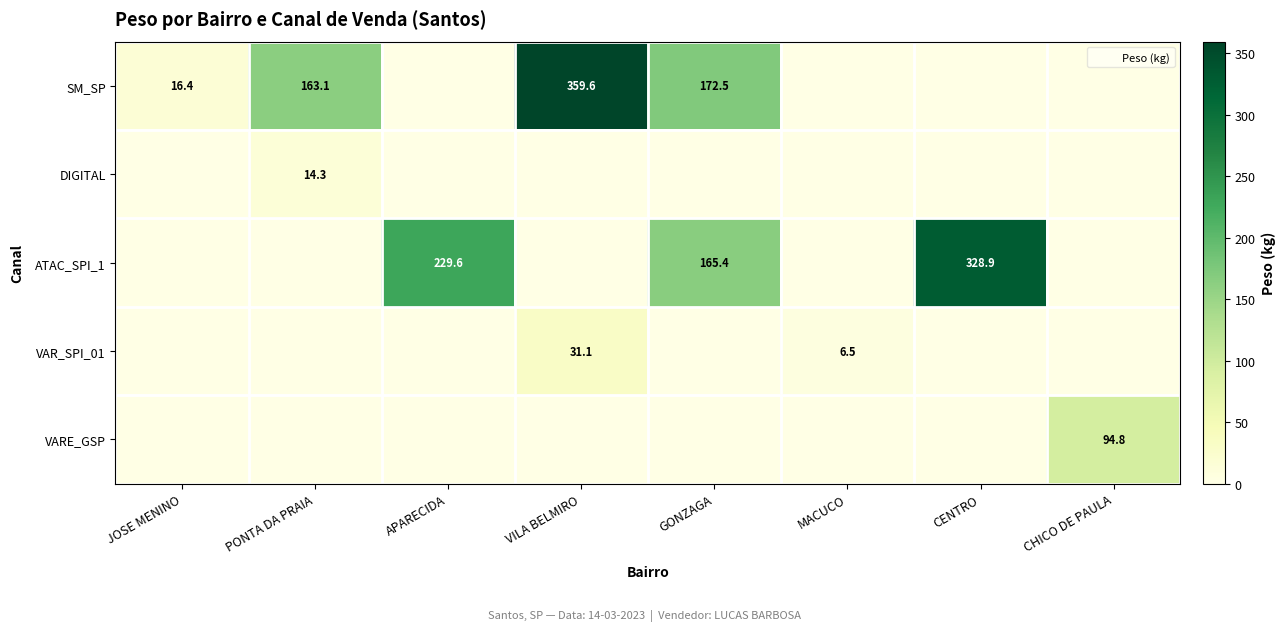

How many data points in SM_SP are less than 16?

4